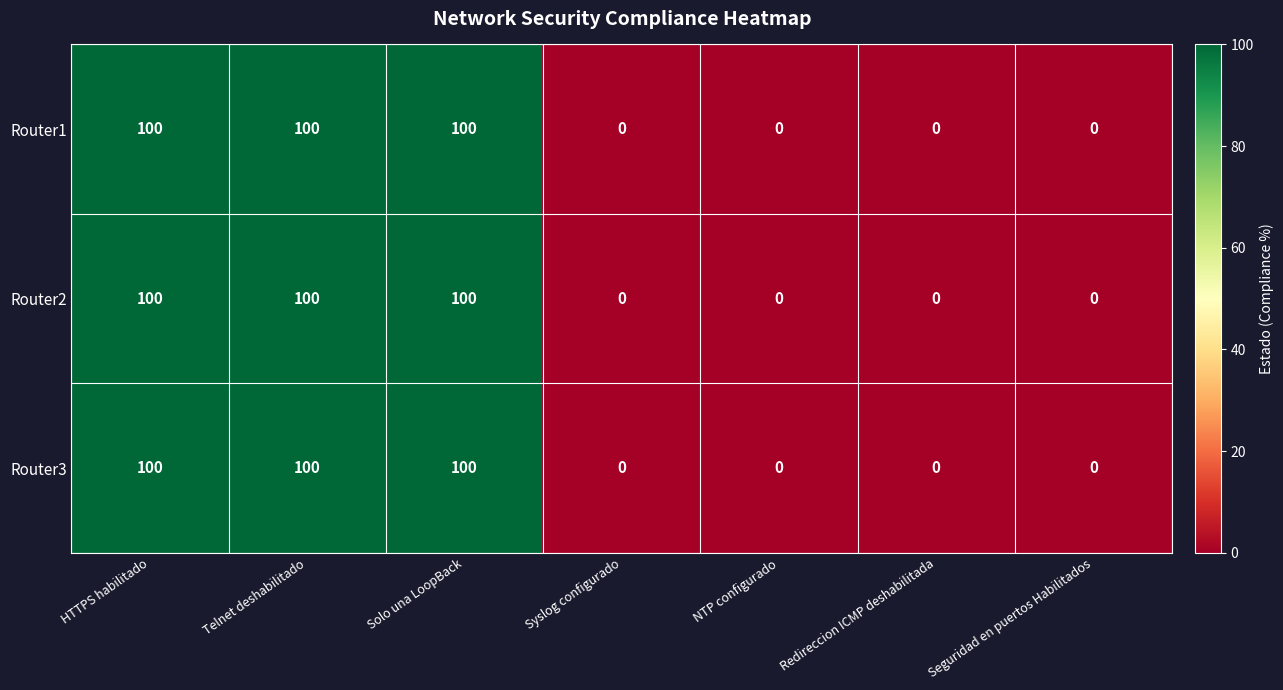

The Router1 series shows 0 at Seguridad en puertos Habilitados. True or false?

True